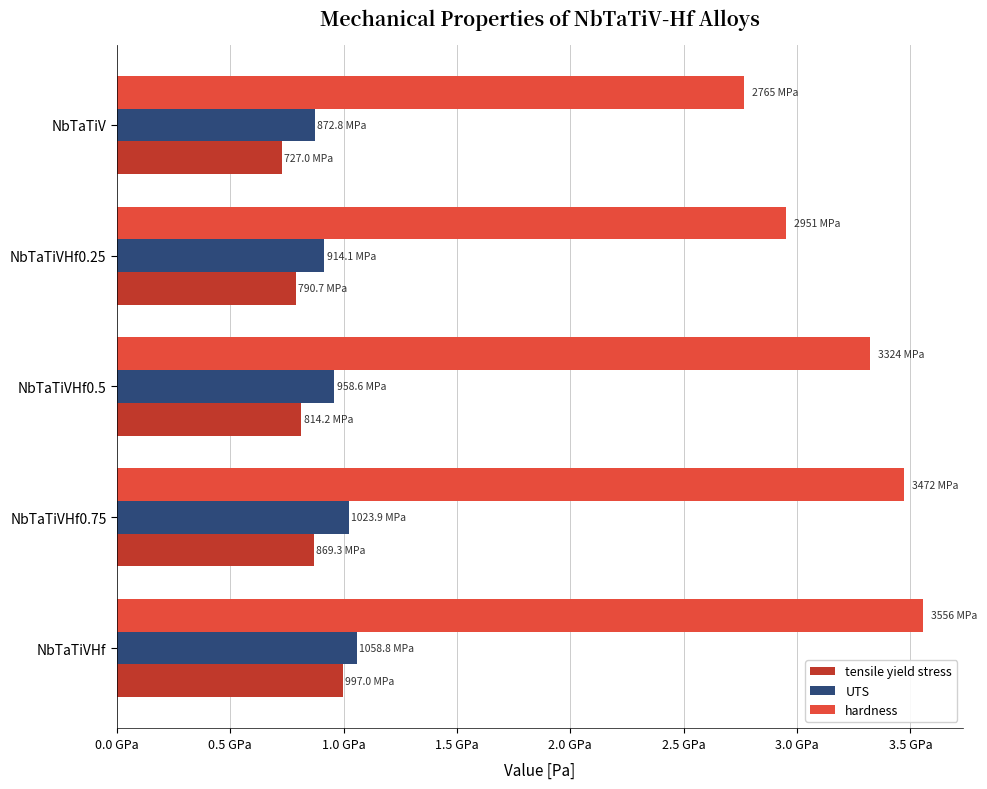

How many values in the hardness series are below 3323586717?

2